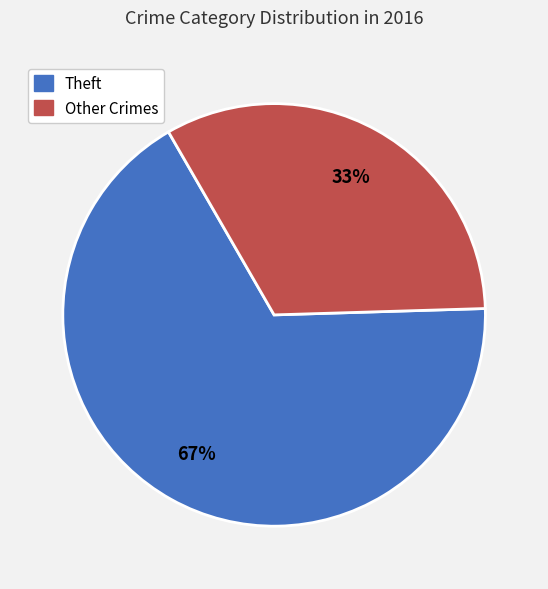

To the nearest percent, what is the average slice percentage?

50%